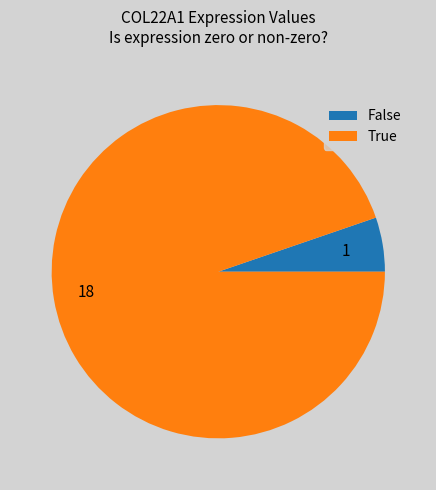

Does any single category account for the majority?

Yes